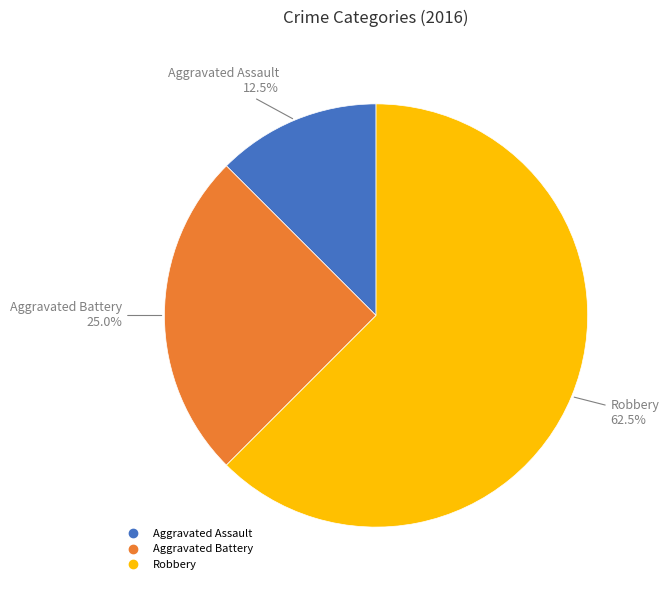

Rank the categories by value from highest to lowest.

Robbery, Aggravated Battery, Aggravated Assault